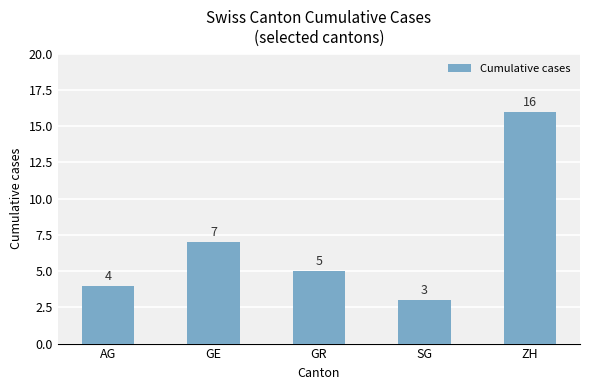

What value does the data have at ZH, to the nearest 5?

15